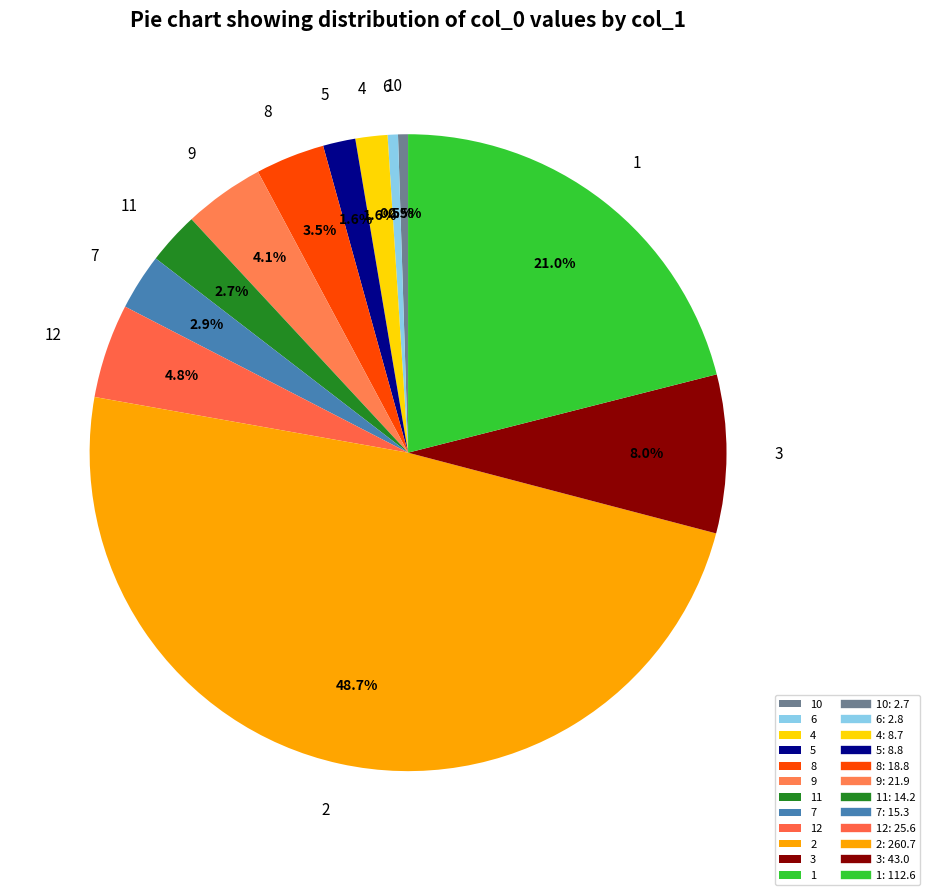

Which has a higher value, 12 or 1?

1